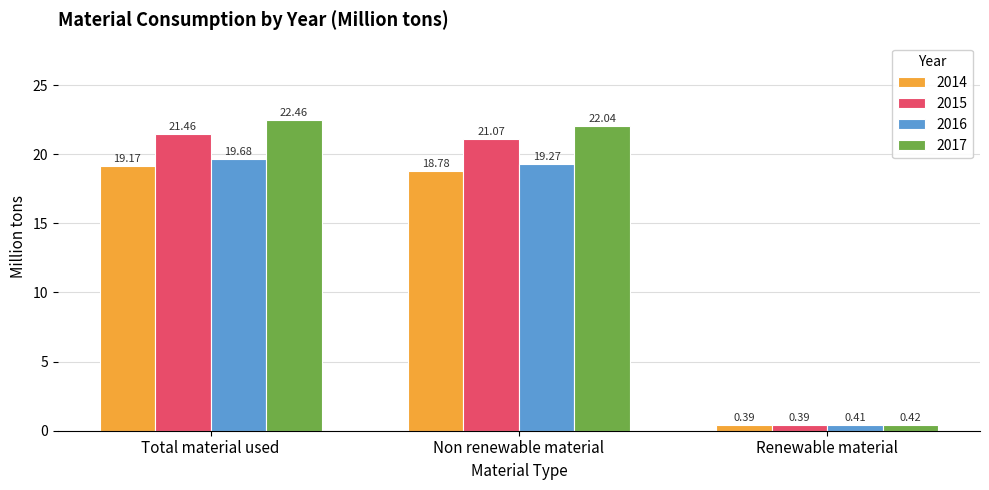

What position from the left is Non renewable material?

2